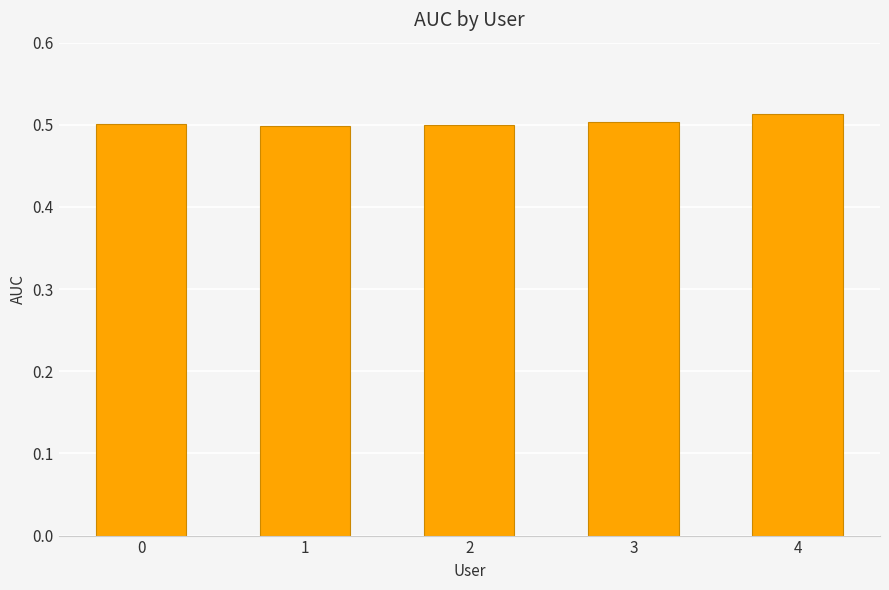

What is the sum of the values at 2 and 0?

1.0